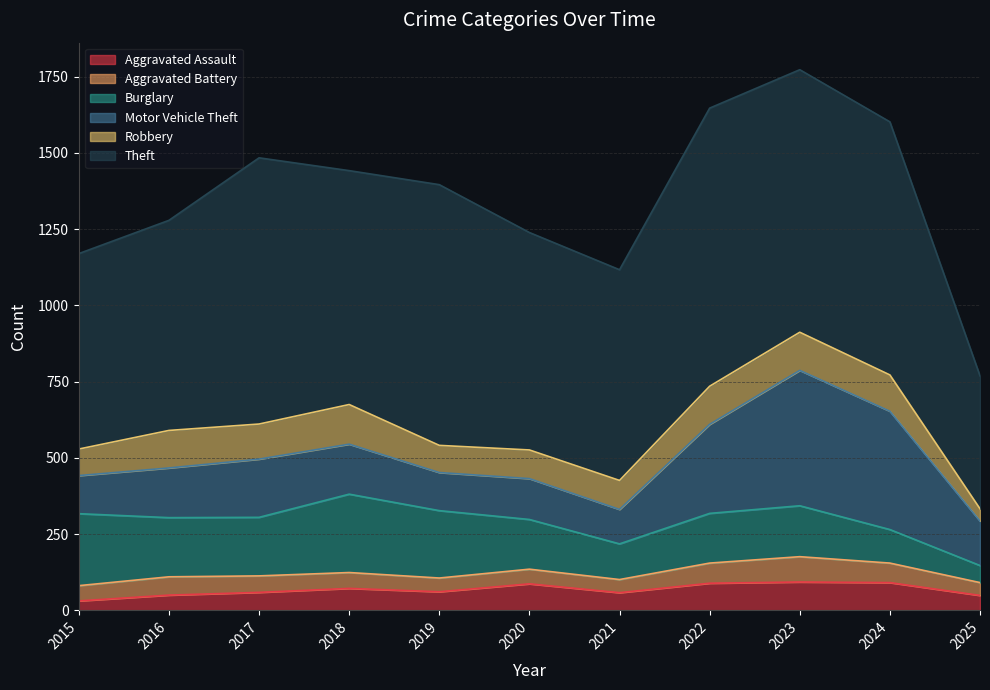

What is the highest value of the Robbery series?

130